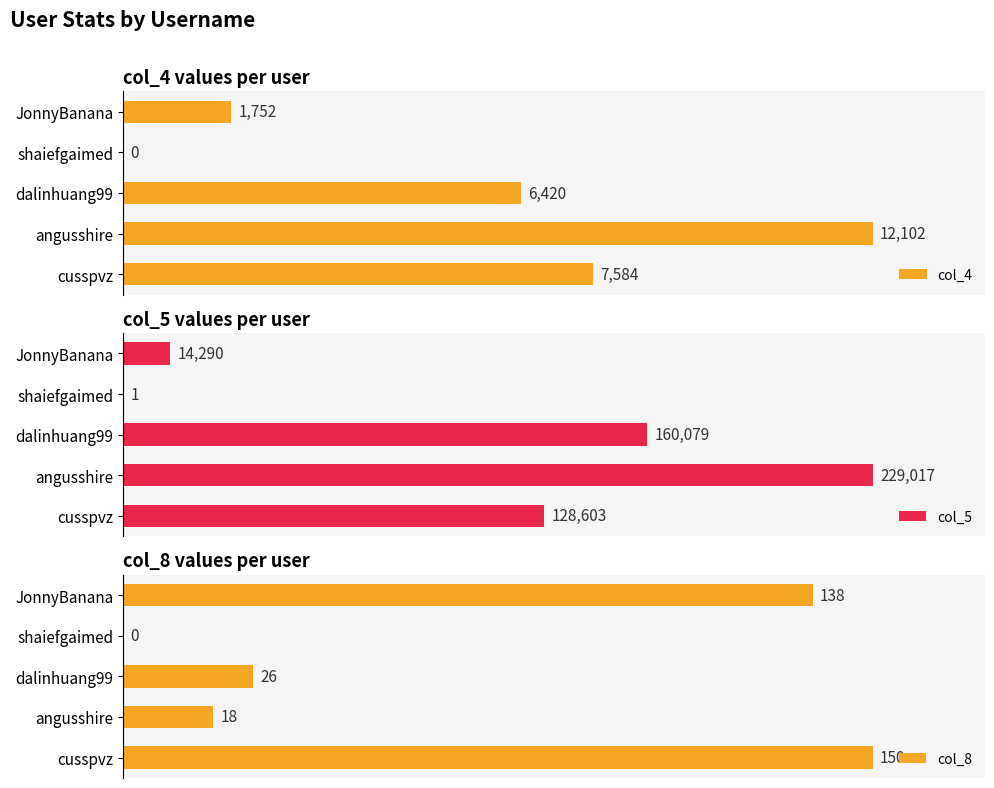

Count the number of categories in the chart.

5